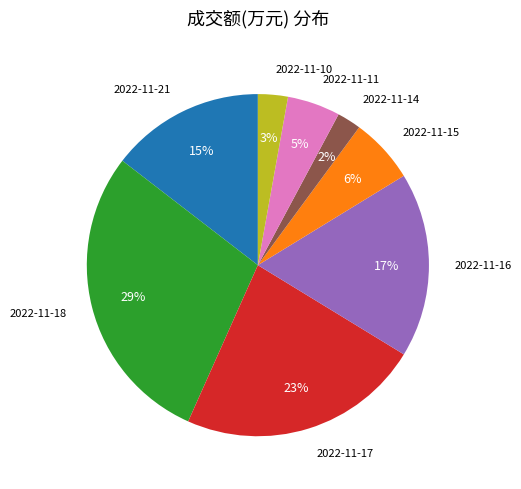

What percentage is the 2022-11-16 slice, to the nearest percent?

17%